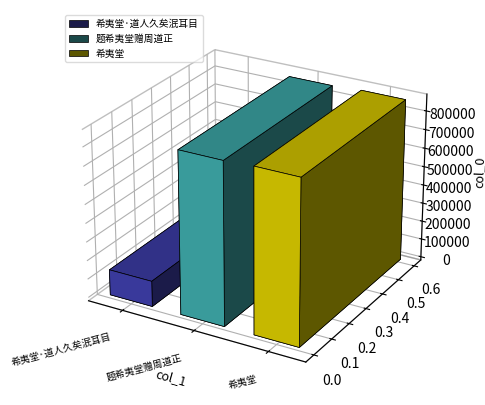

How many bars are there in total?

3